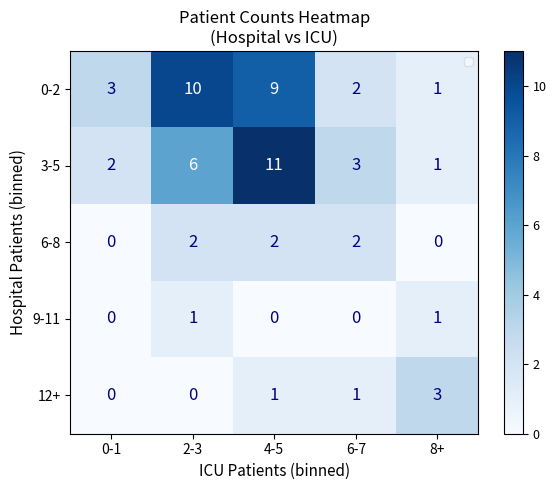

Which series has the largest range (max minus min)?

3-5